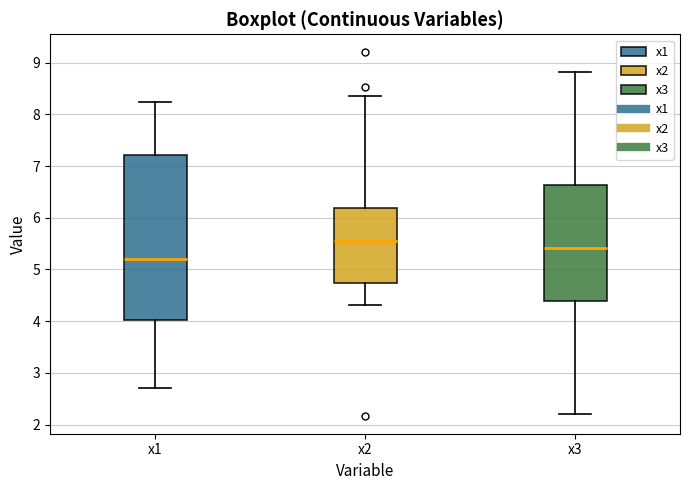

Reading left to right, transcribe this box plot: for each box, give where its median line is, the range the box spans, and where its two whiskers end, as read against the y-axis. The values are not printed on the chart, so give them approximately, as read against the axis.

x1: median 5.2, box 4.0 to 7.2, whiskers 2.7 to 8.2
x2: median 5.5, box 4.7 to 6.2, whiskers 4.3 to 8.4
x3: median 5.4, box 4.4 to 6.6, whiskers 2.2 to 8.8